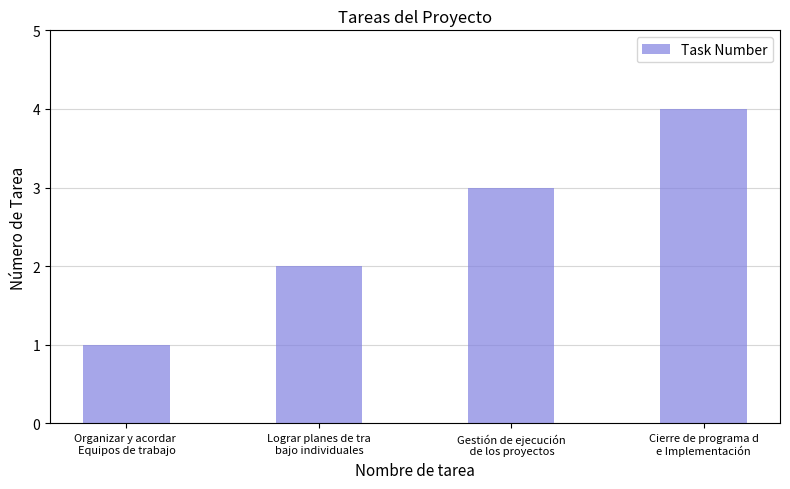

Between Lograr planes de tra
bajo individuales and Gestión de ejecución
 de los proyectos, which is larger?

Gestión de ejecución
 de los proyectos